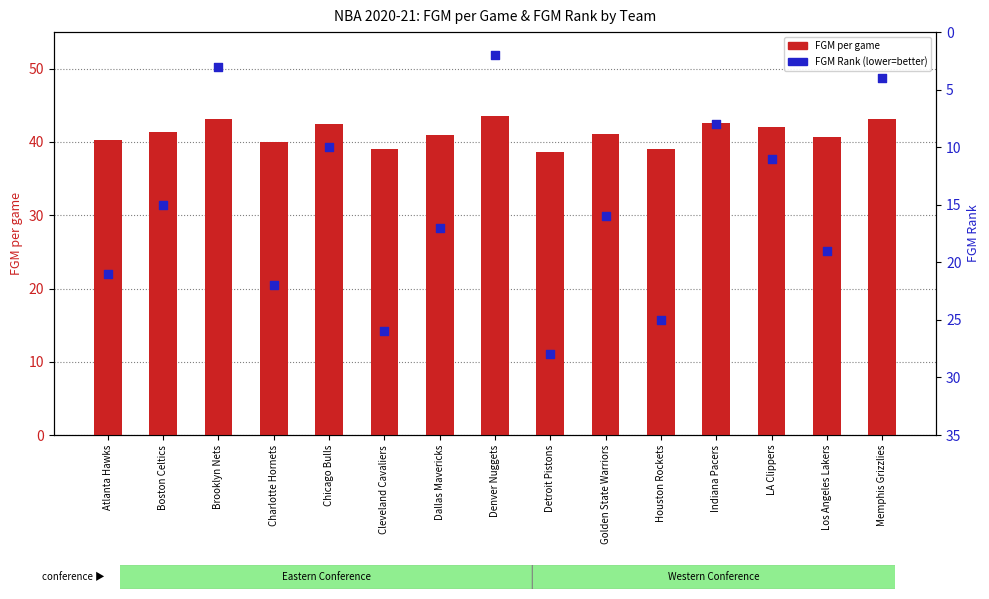

Which series contains the lowest Y value?

FGM Rank